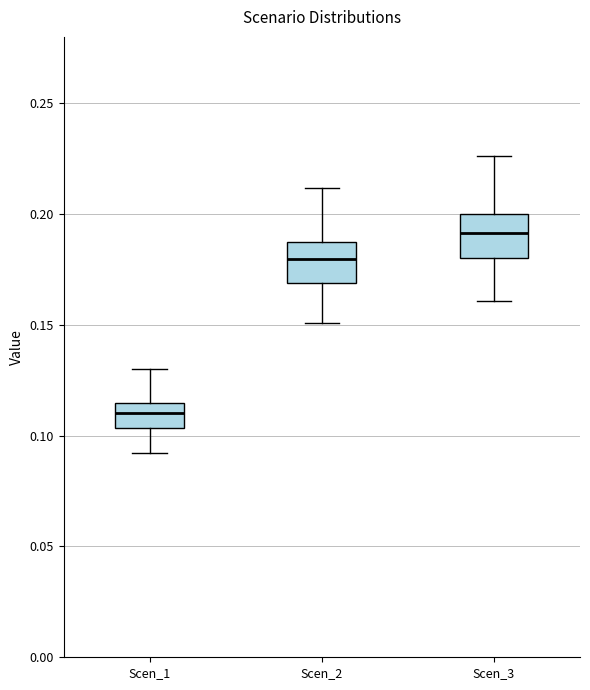

Reading left to right, transcribe this box plot: for each box, give where its median line is, the range the box spans, and where its two whiskers end, as read against the y-axis. The values are not printed on the chart, so give them approximately, as read against the axis.

Scen_1: median 0.110, box 0.105 to 0.115, whiskers 0.090 to 0.130
Scen_2: median 0.180, box 0.170 to 0.185, whiskers 0.150 to 0.210
Scen_3: median 0.190, box 0.180 to 0.200, whiskers 0.160 to 0.225